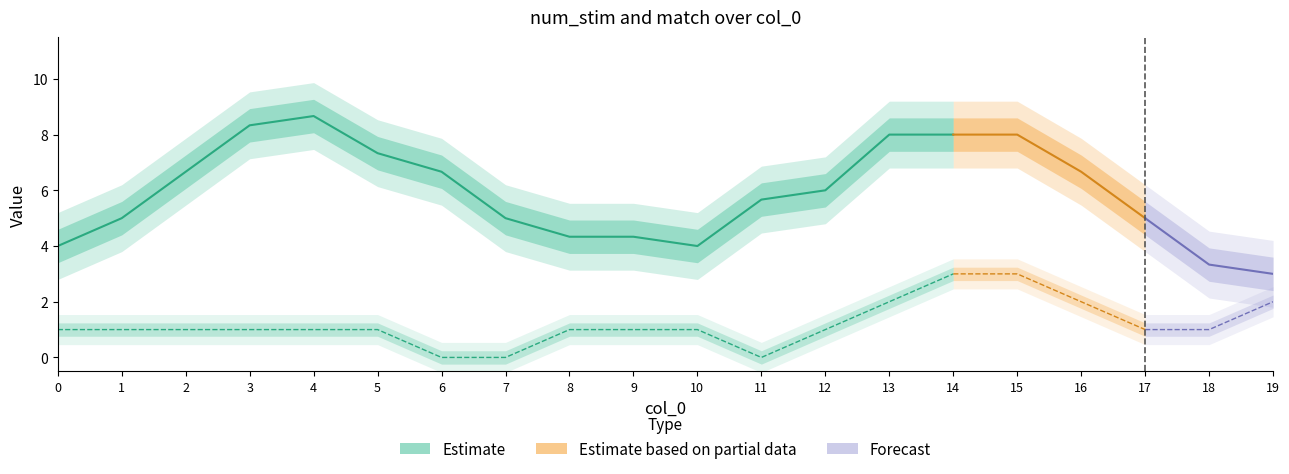

Which series changed the most between 0 and 13?

num_stim